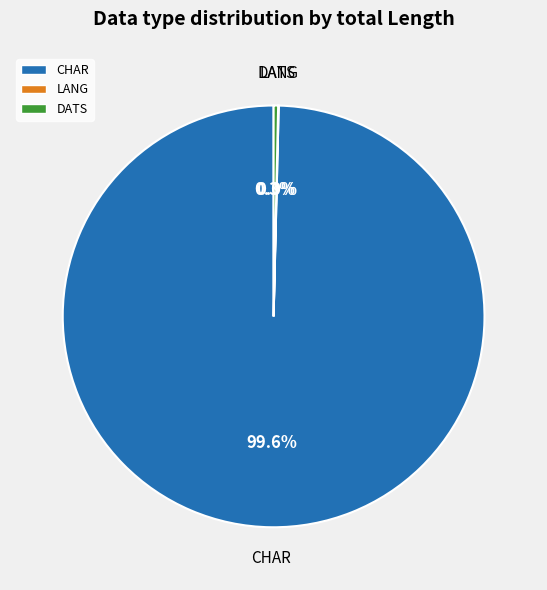

Which slice is the largest?

CHAR